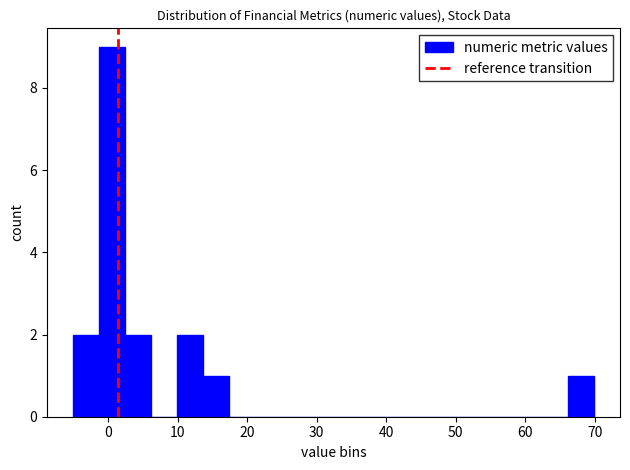

Around what value on the x-axis is the tallest bar? Give the approximate position of its centre, as read against the axis.

1